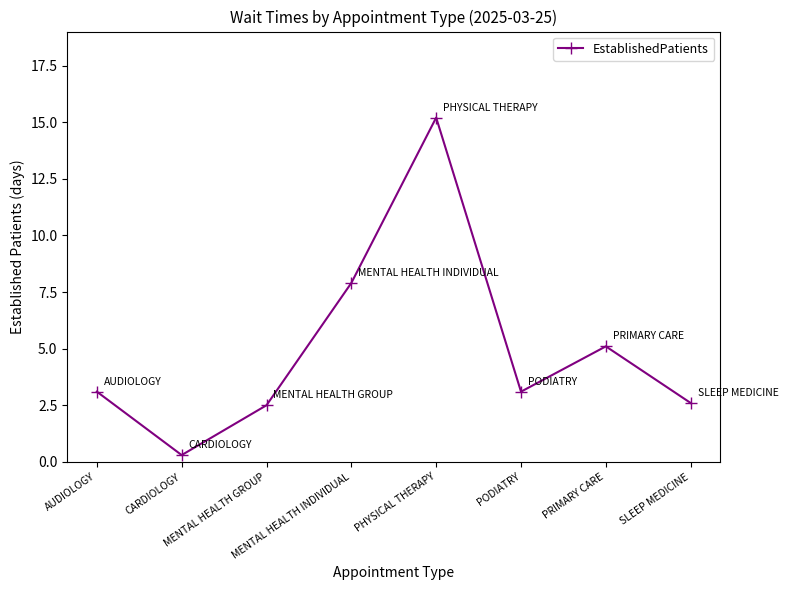

The value at CARDIOLOGY is 0.3. True or false?

True